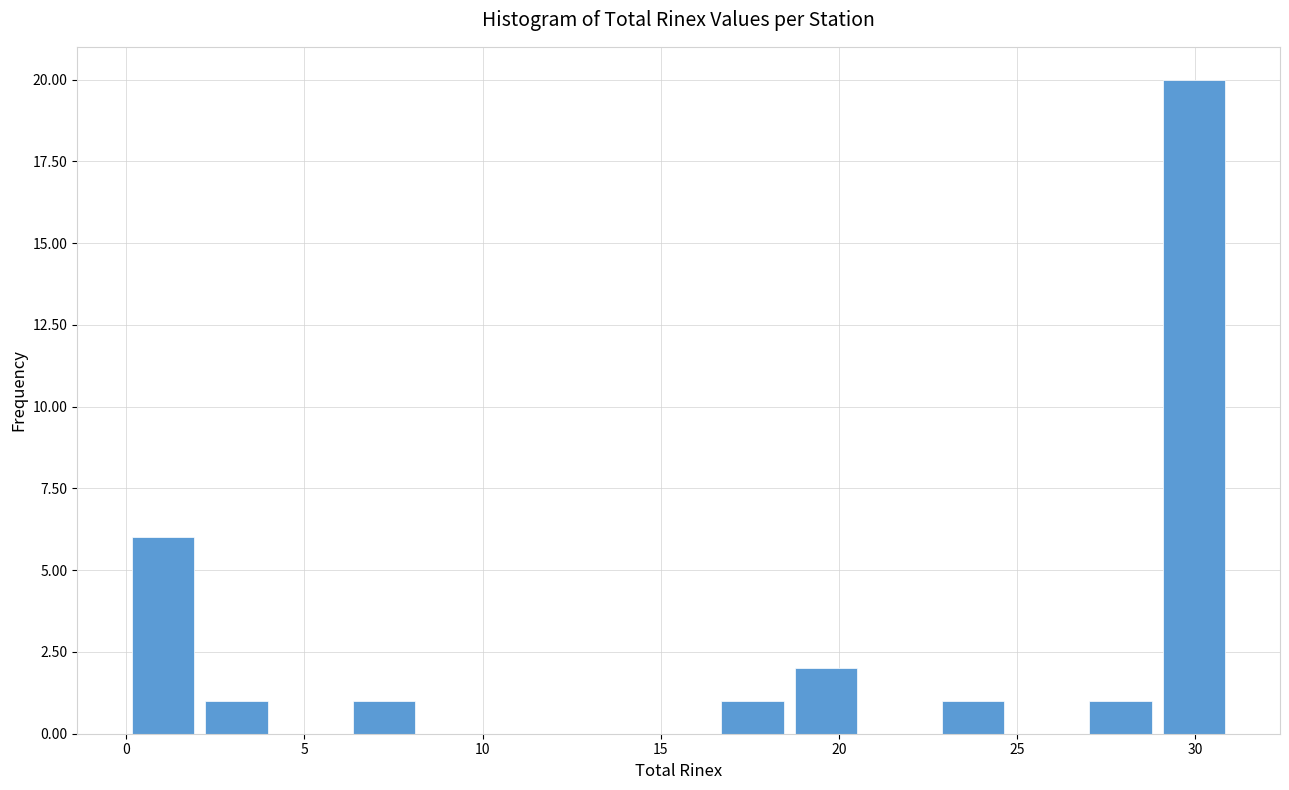

Which range on the x-axis has the tallest bar?

29.0 to 31.0